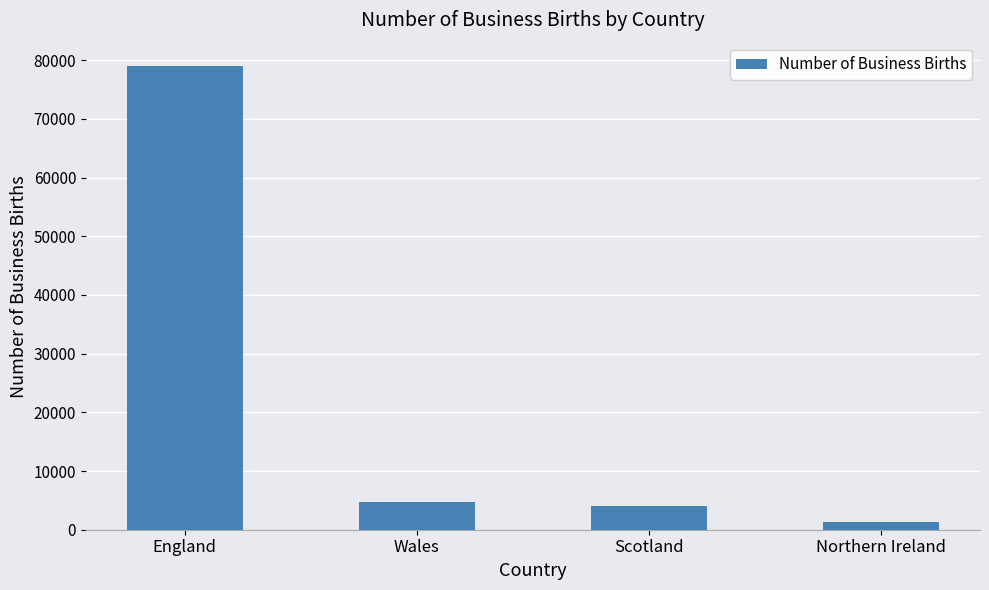

Approximately how many times larger is the value at England compared to Scotland?

19.9